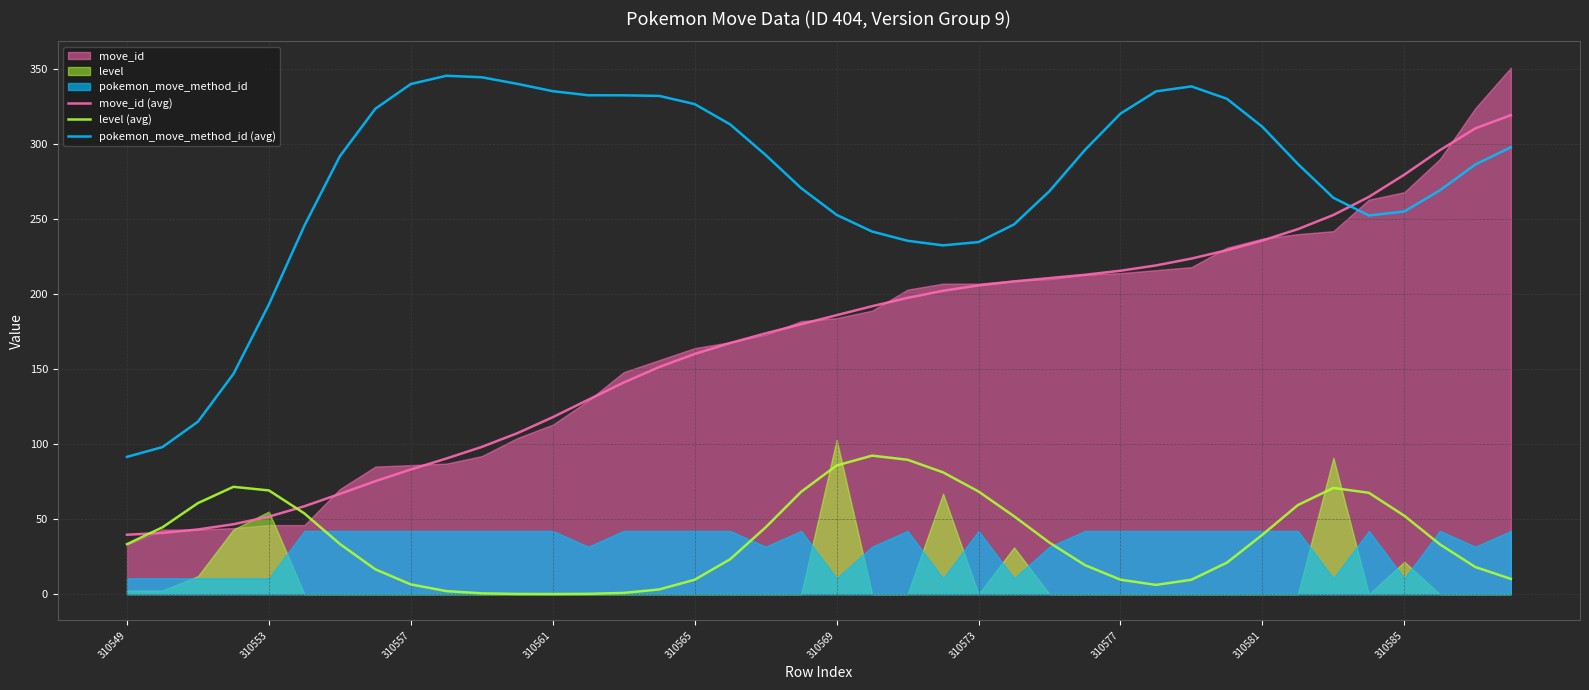

True or false: pokemon_move_method_id (avg) and level (avg) cross at least once.

False